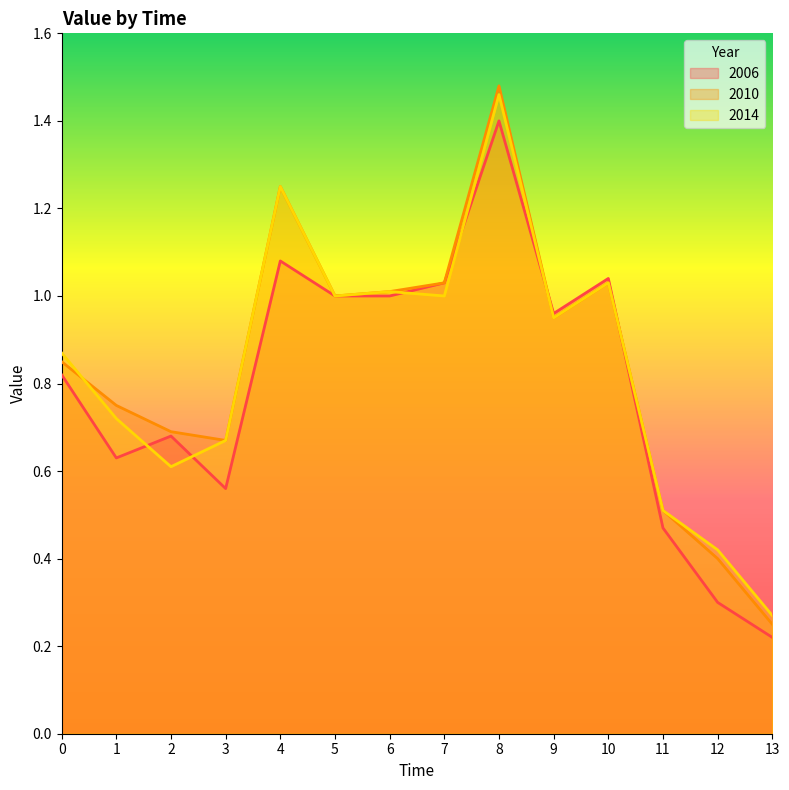

What is the smallest value displayed?

0.2